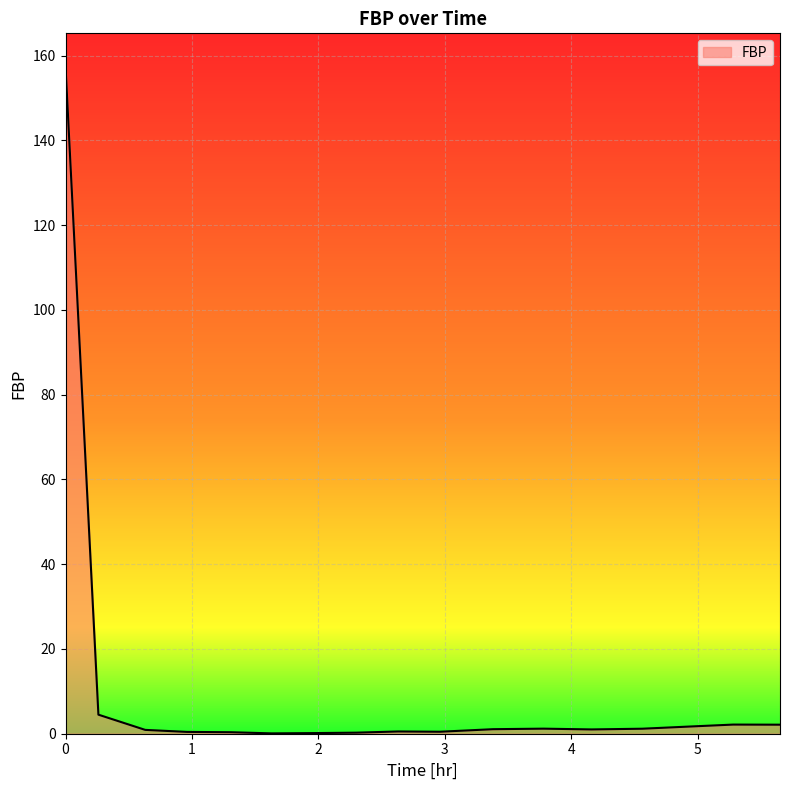

What is the difference between the maximum and minimum values?

157.3